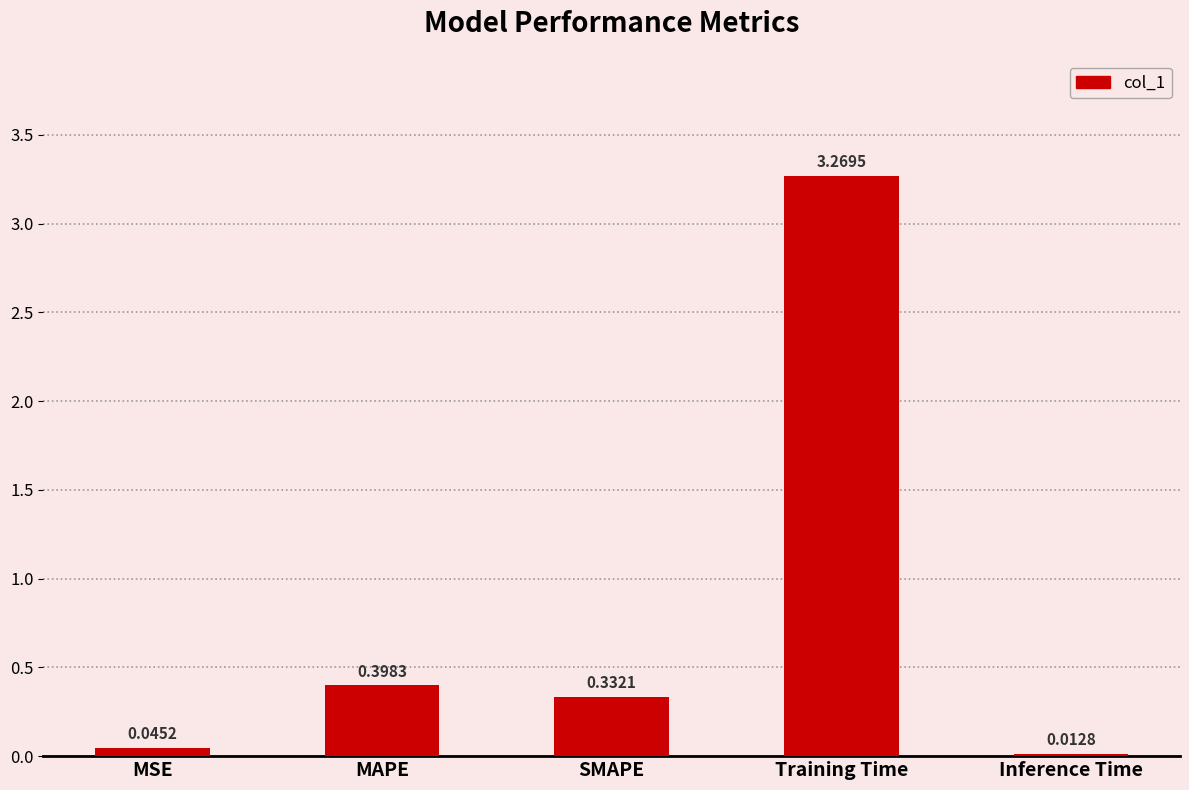

Are the bars grouped side by side (vs. stacked)?

No